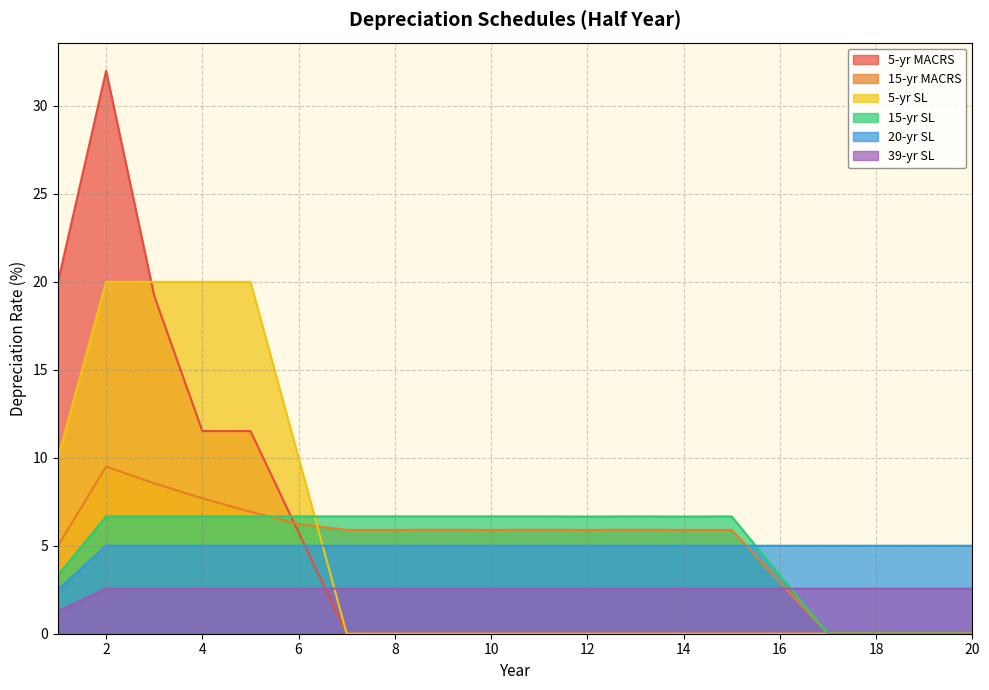

Which series ends up on top after the final intersection of 5-yr MACRS and 5-yr SL?

5-yr SL